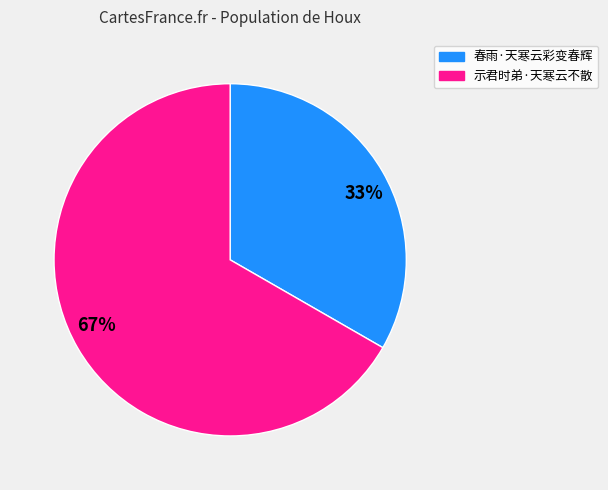

Approximately how many times larger is the value at 67% compared to 33%?

2.0